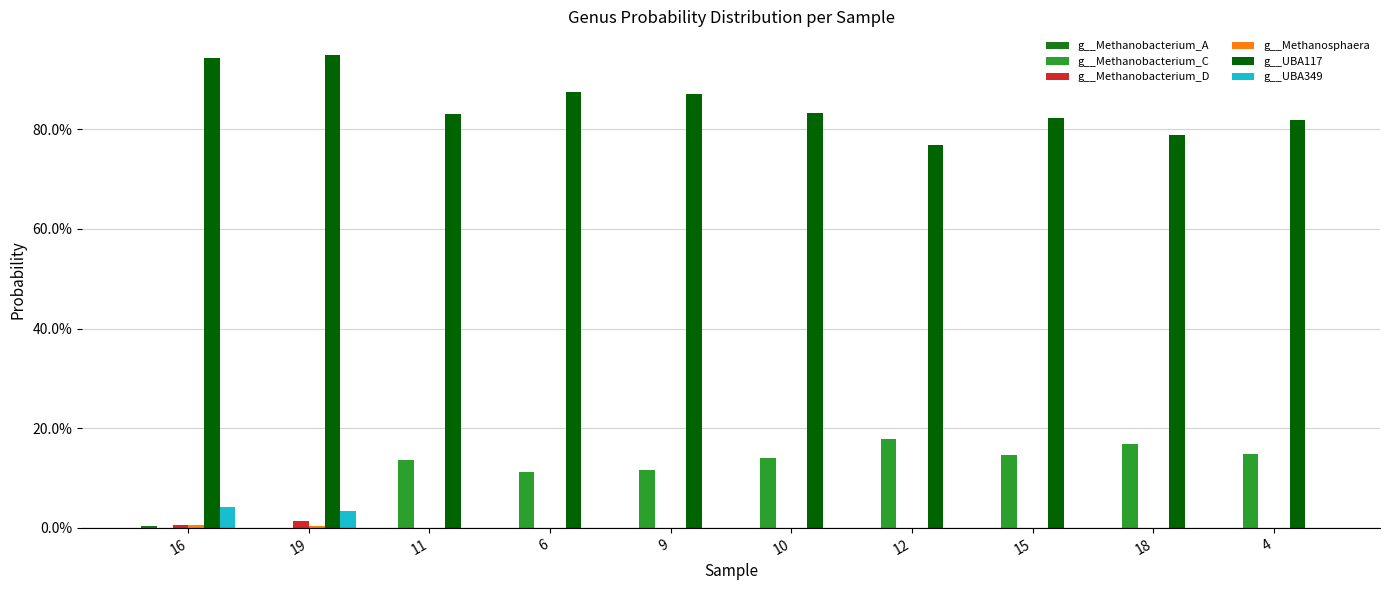

Does the chart contain stacked bars?

No